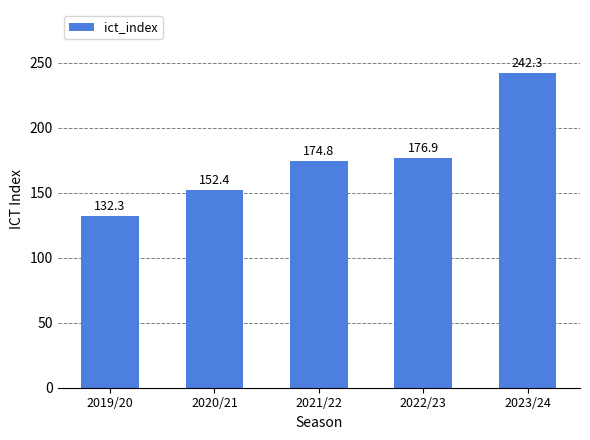

Reading left to right, list all the values displayed in this chart.

2019/20=132.3	2020/21=152.4	2021/22=174.8	2022/23=176.9	2023/24=242.3